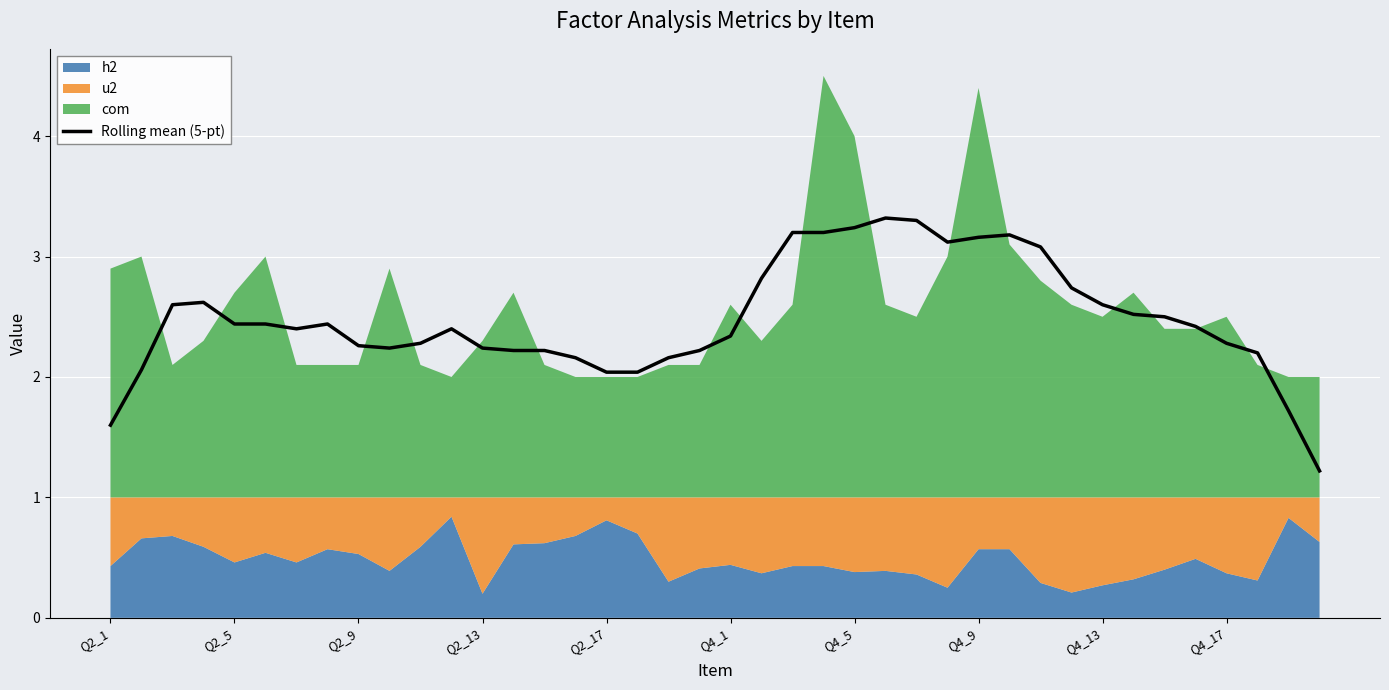

True or false: Rolling mean (5-pt) has a value of 2.6 at Q4_13.

True